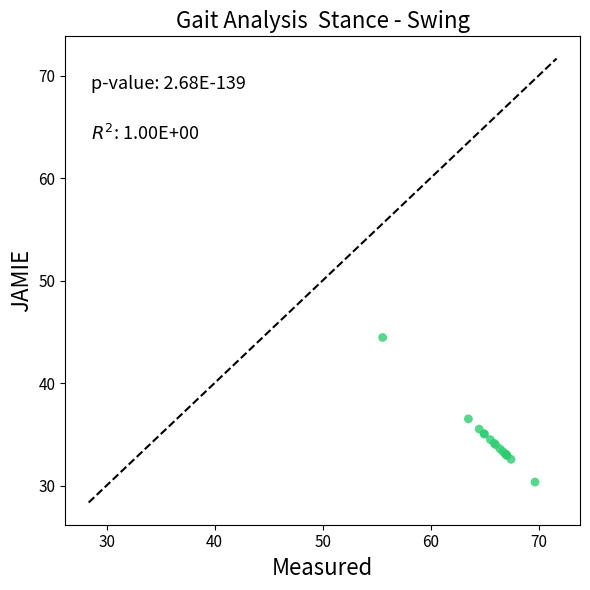

What Y value in the scatter plot is closest to 37?

36.5